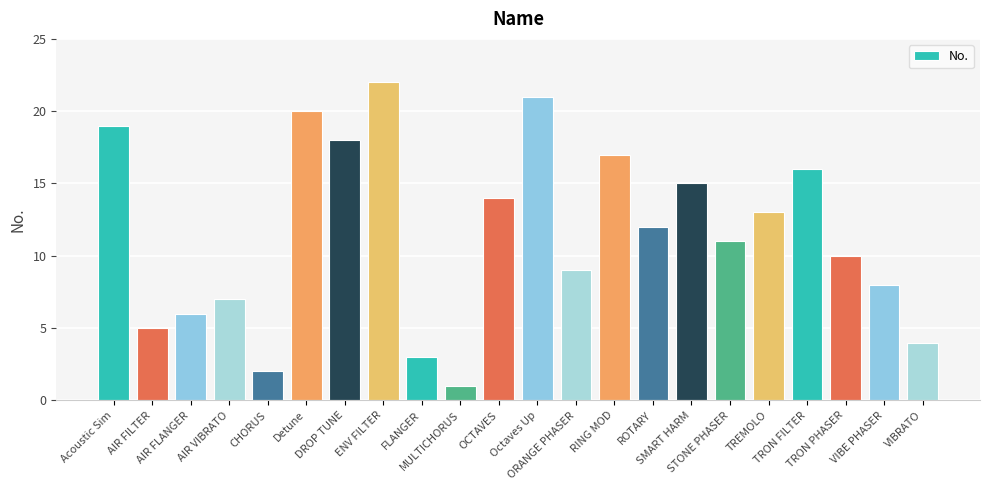

Count the number of data series in this chart.

1